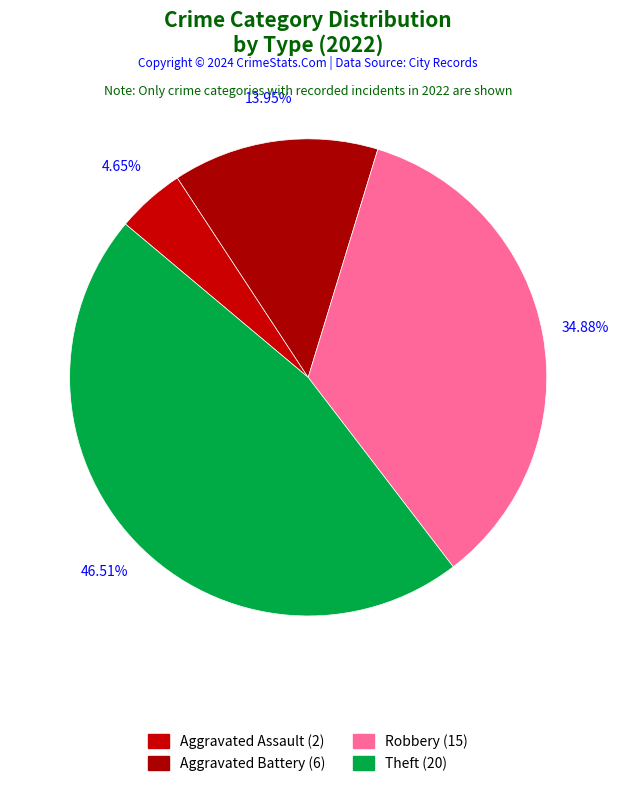

What is the smallest slice in the pie chart?

Aggravated Assault (2)